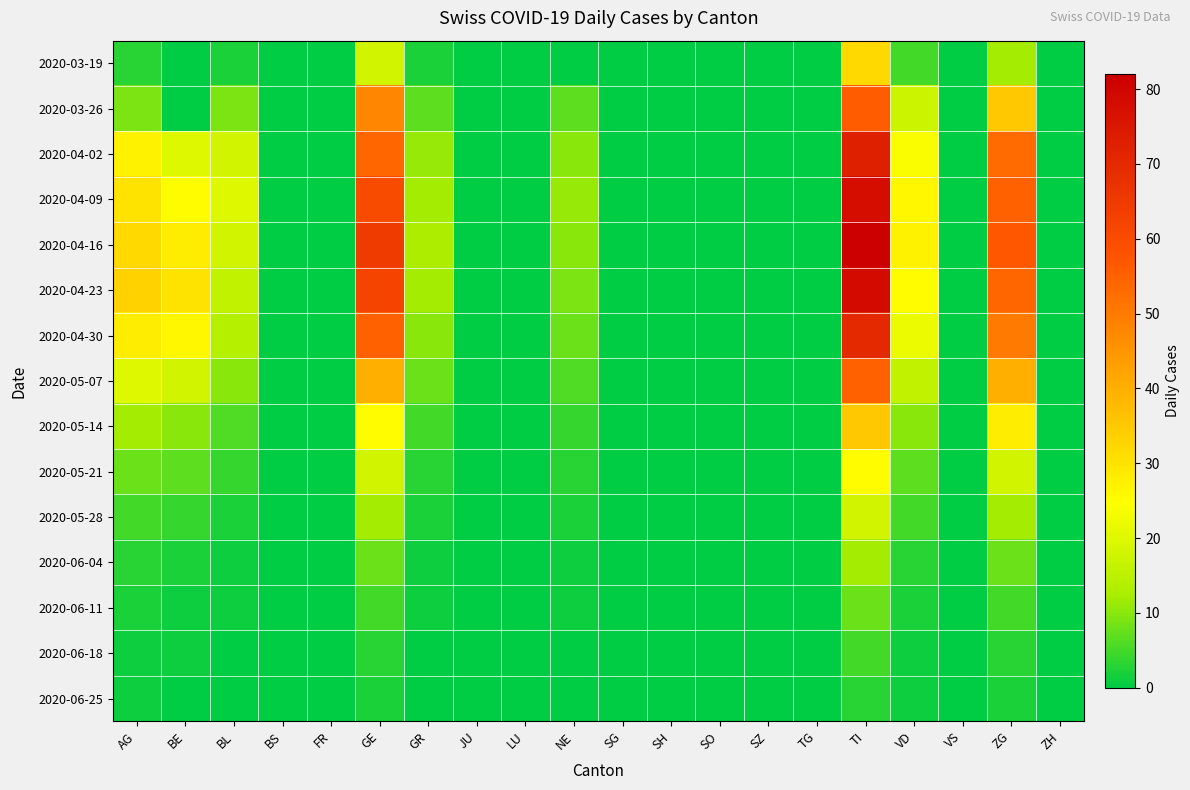

Between GR and TG, which series saw the biggest shift?

2020-04-16